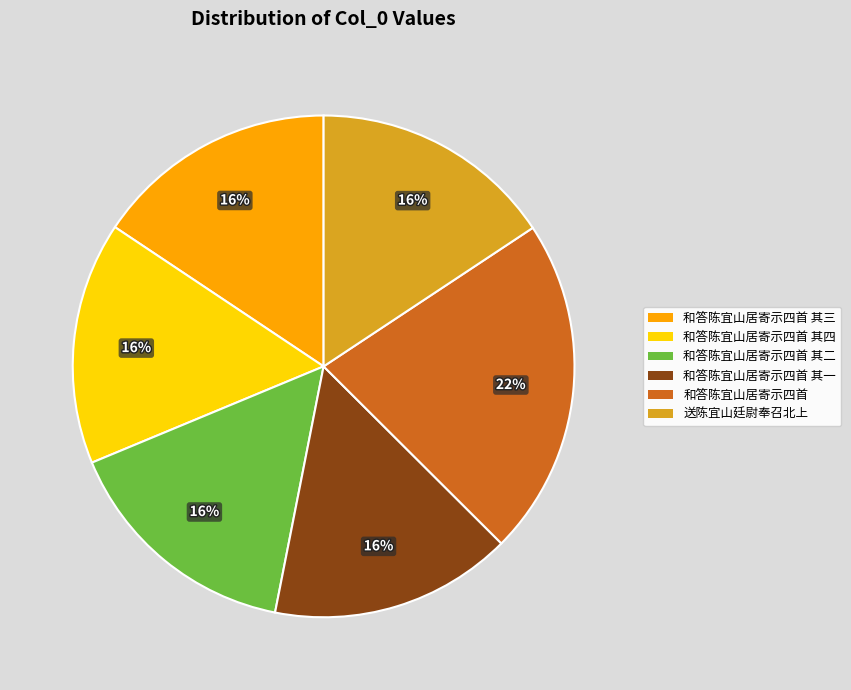

The 和答陈宜山居寄示四首 其二 slice represents 16% of the pie. True or false?

True